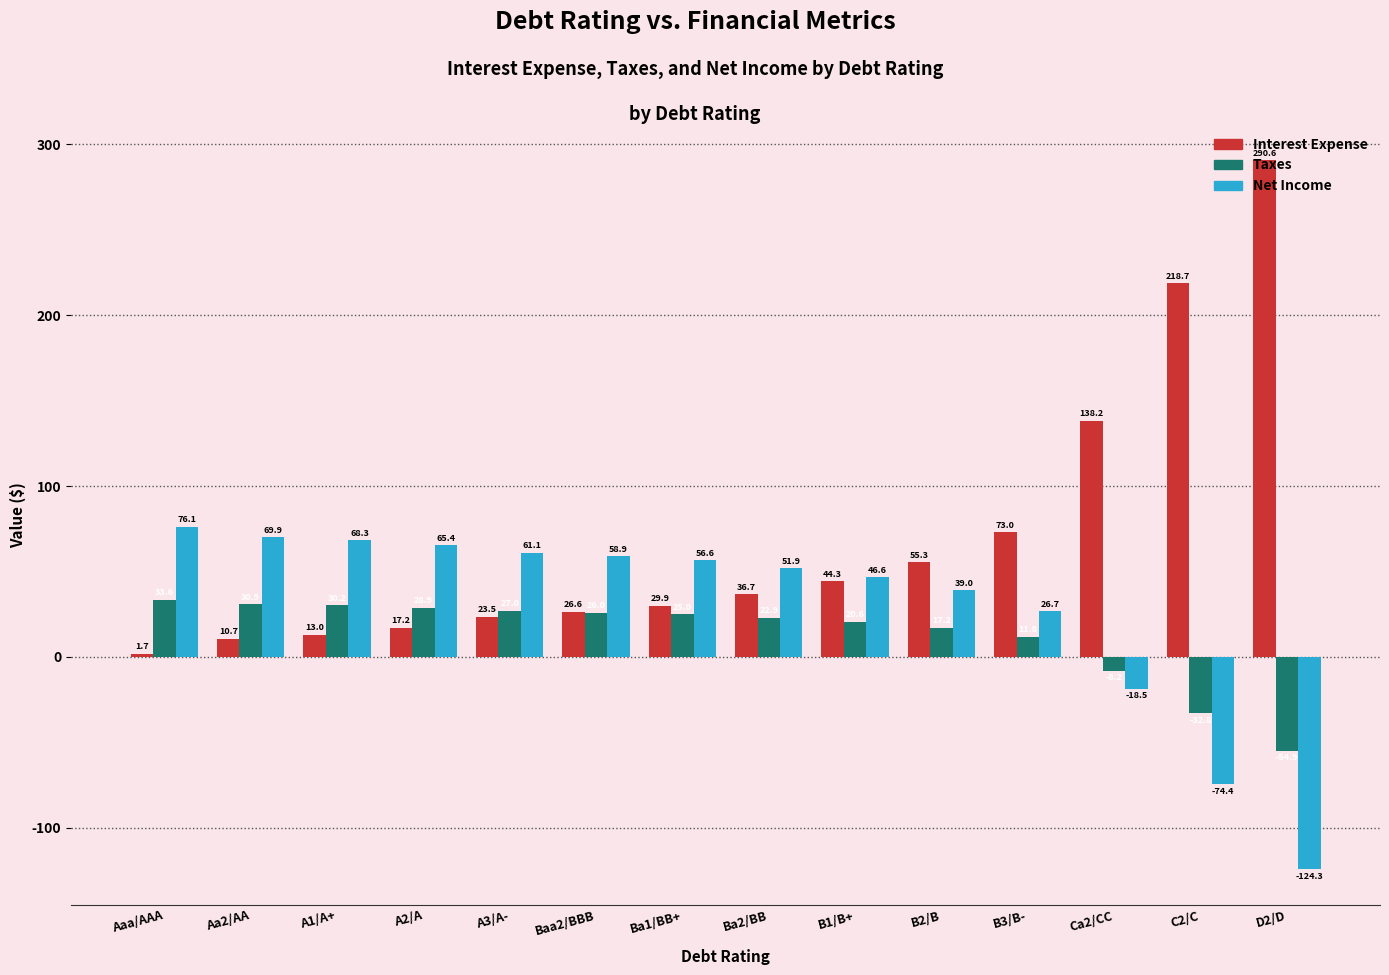

What position from the left is A1/A+?

3